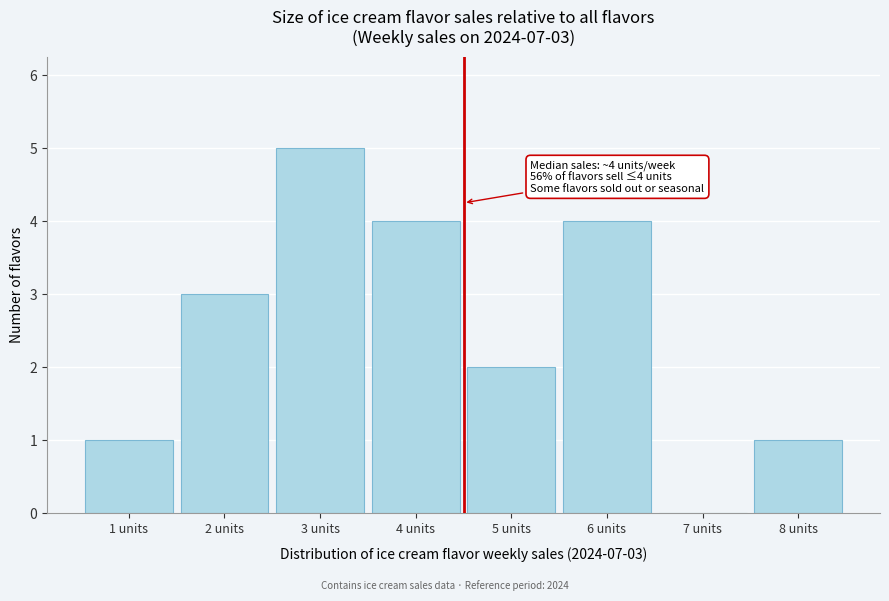

Over which range of the x-axis is the bar tallest?

2.5 to 3.5